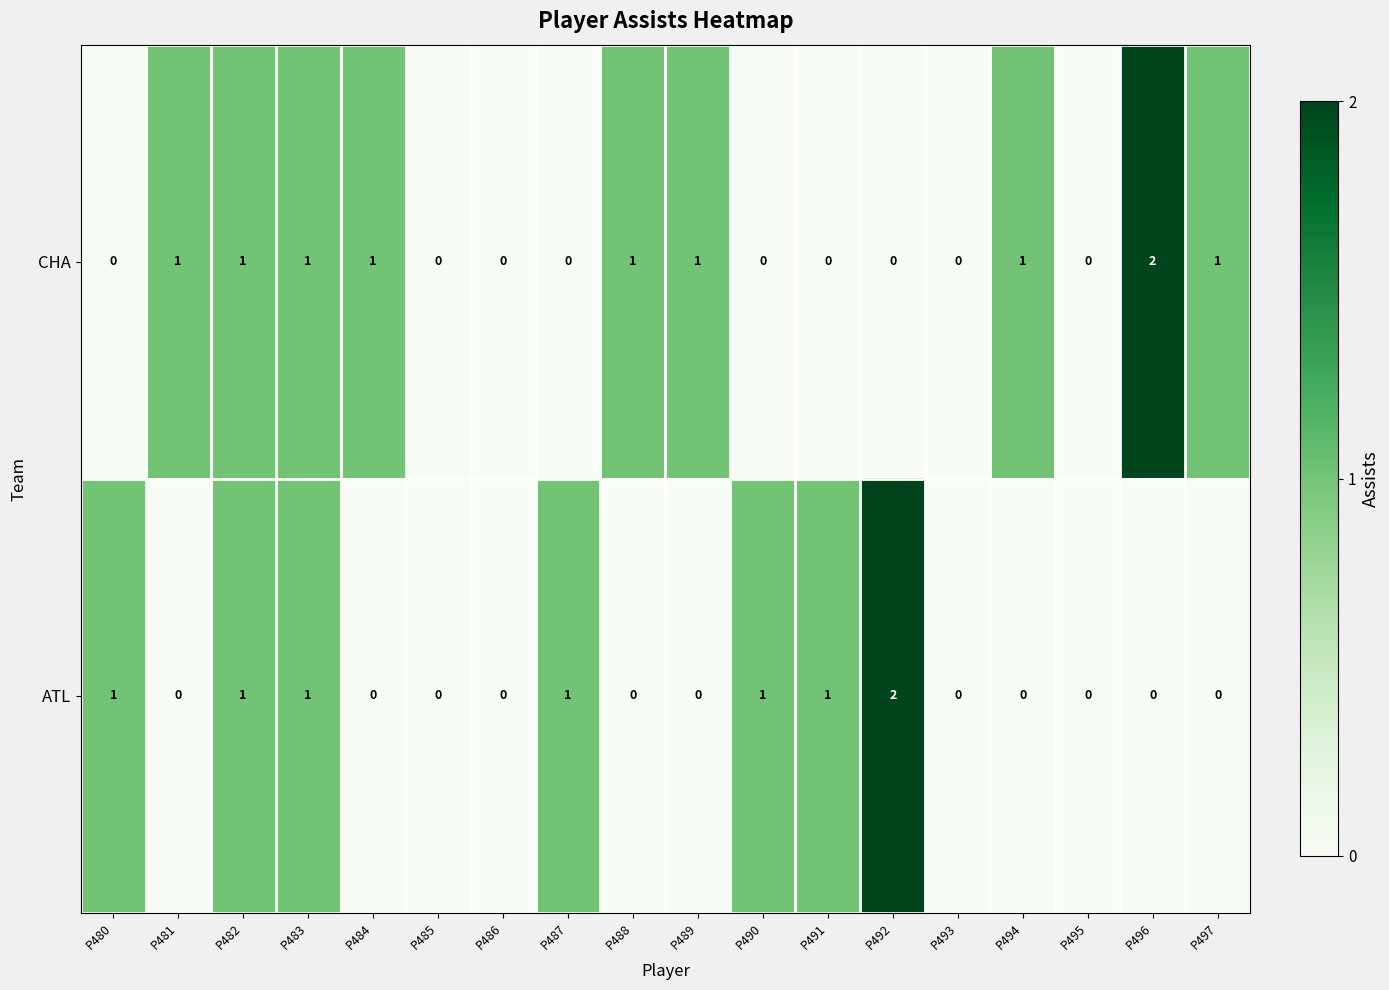

Rank the series at P497 from lowest to highest value.

ATL, CHA